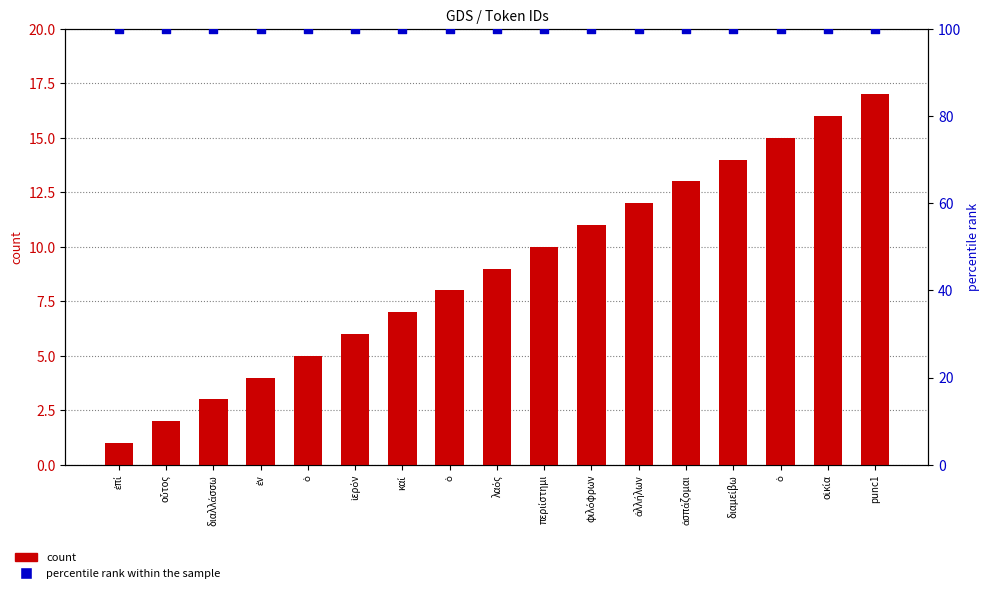

What is the total value across all series at ἀλλήλων?

112